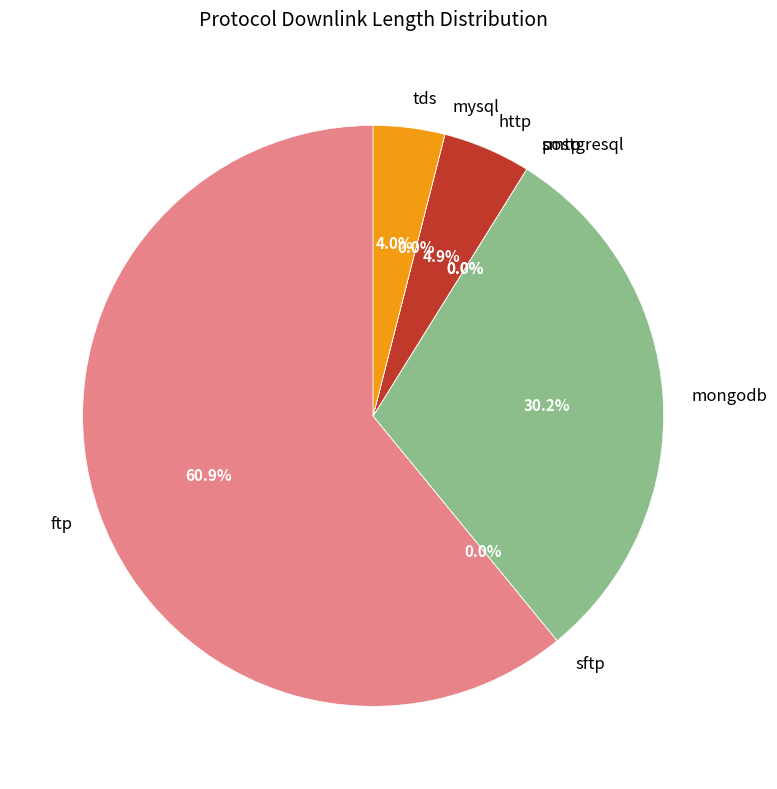

Which slice is the largest?

ftp